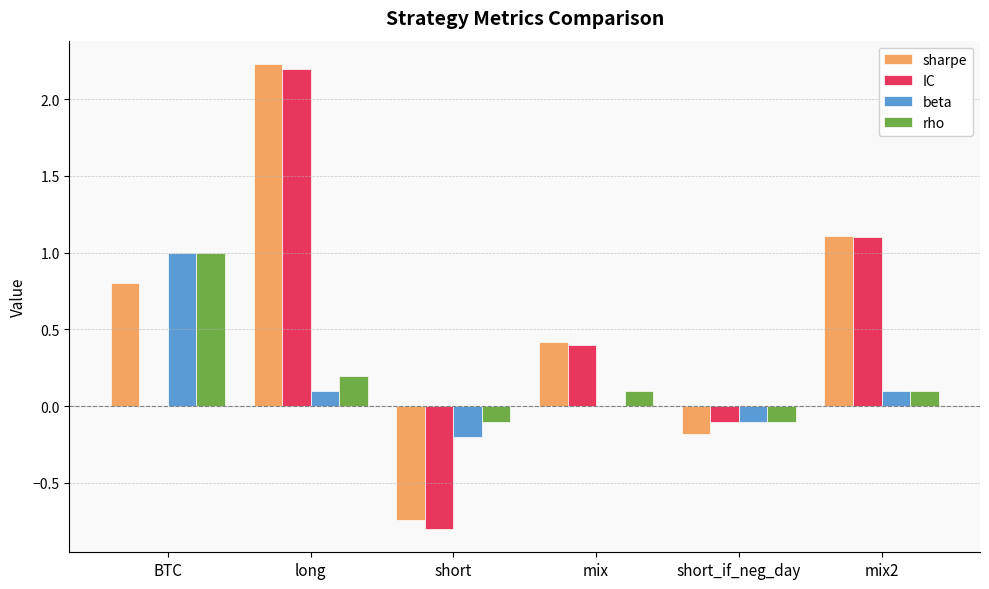

What are all the series names shown in the legend?

sharpe, IC, beta, rho